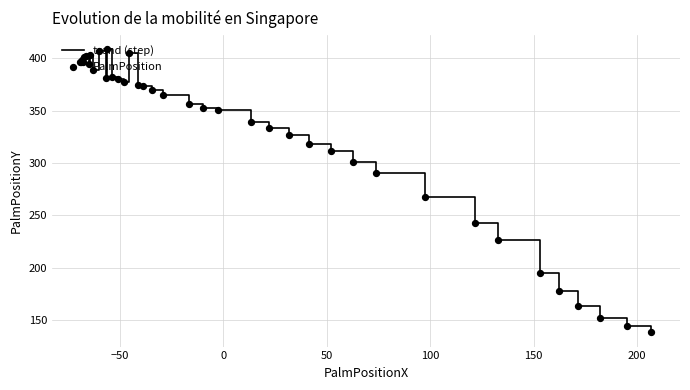

What is the smallest value displayed?

138.4